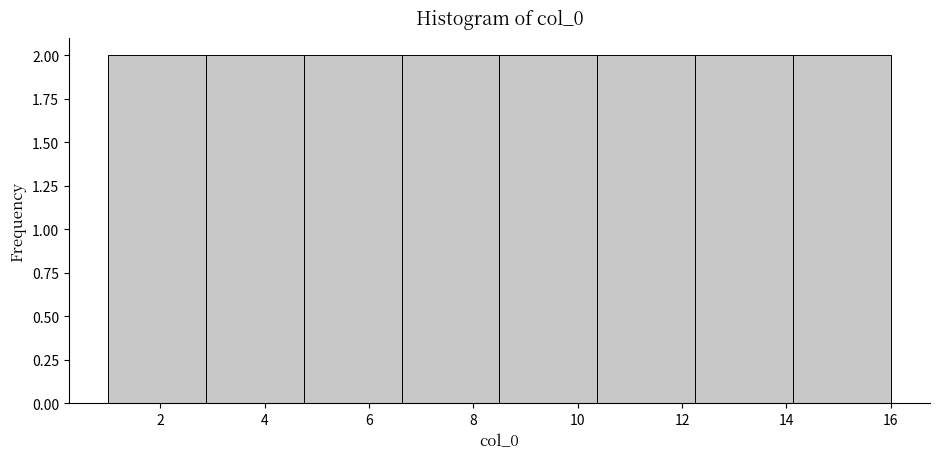

How tall is the bar that spans 12.2 to 14.2 on the x-axis? Neither the bar edges nor the heights are printed on the chart, so give them approximately, as read against the axes.

2